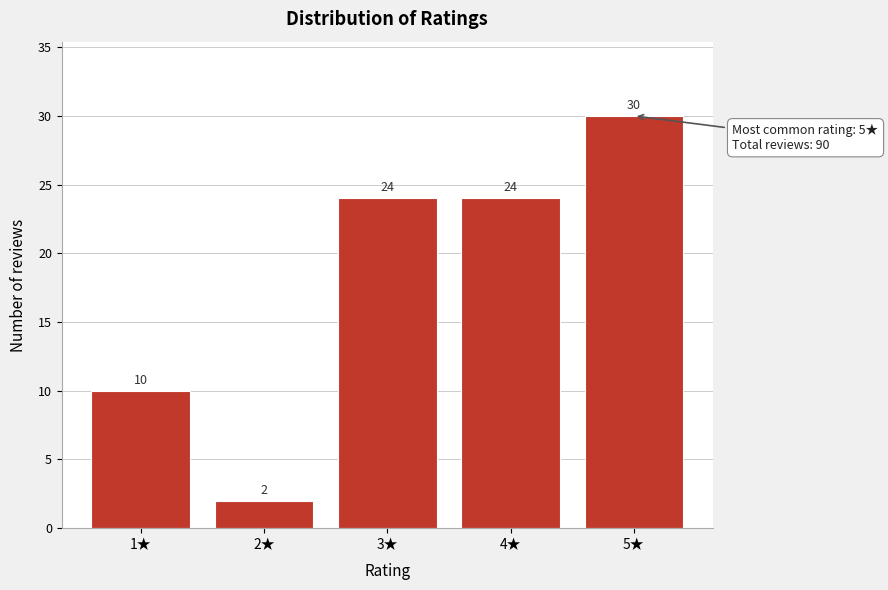

Reading left to right, list all the values displayed in this chart.

1★=10	2★=2	3★=24	4★=24	5★=30